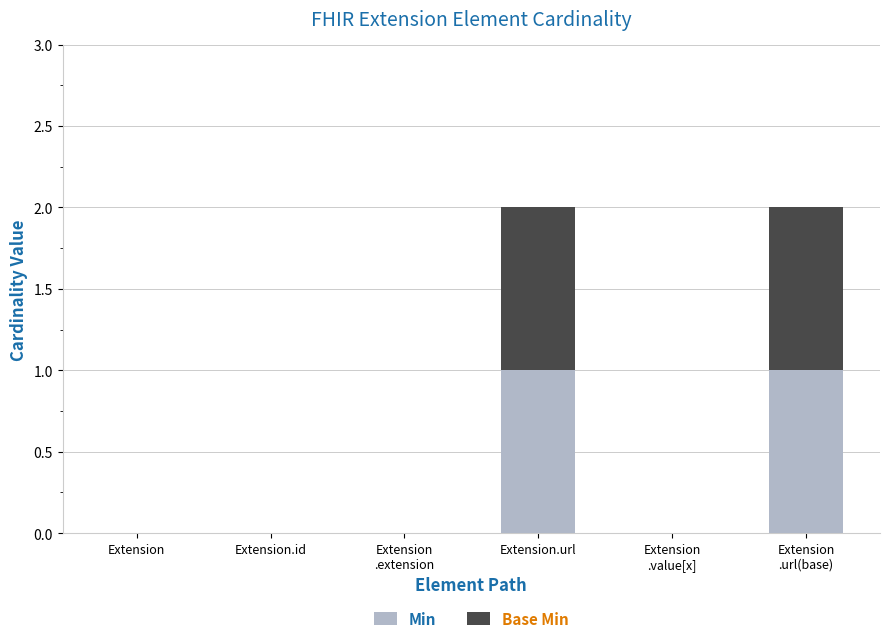

True or false: Min has a value of 0 at Extension.

True